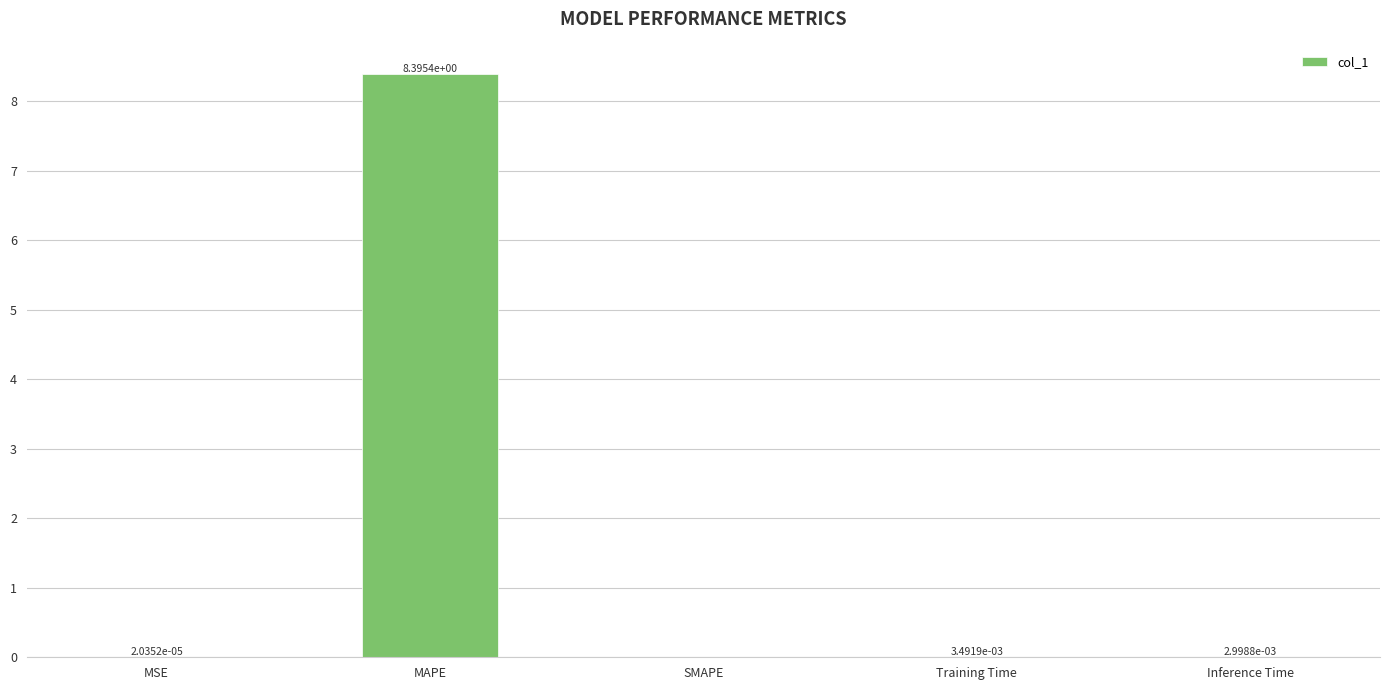

How many values are above zero?

4